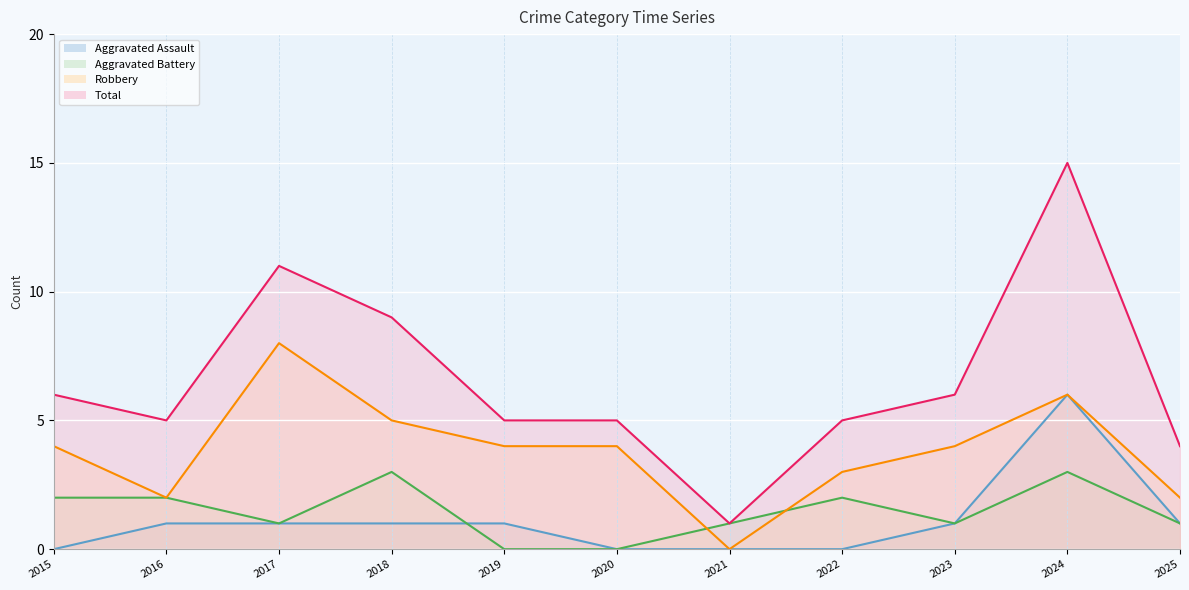

Reading left to right, extract all data points from this chart.

Aggravated Assault: 2015=0	2016=1	2017=1	2018=1	2019=1	2020=0	2021=0	2022=0	2023=1	2024=6	2025=1
Aggravated Battery: 2015=2	2016=2	2017=1	2018=3	2019=0	2020=0	2021=1	2022=2	2023=1	2024=3	2025=1
Robbery: 2015=4	2016=2	2017=8	2018=5	2019=4	2020=4	2021=0	2022=3	2023=4	2024=6	2025=2
Total: 2015=6	2016=5	2017=11	2018=9	2019=5	2020=5	2021=1	2022=5	2023=6	2024=15	2025=4